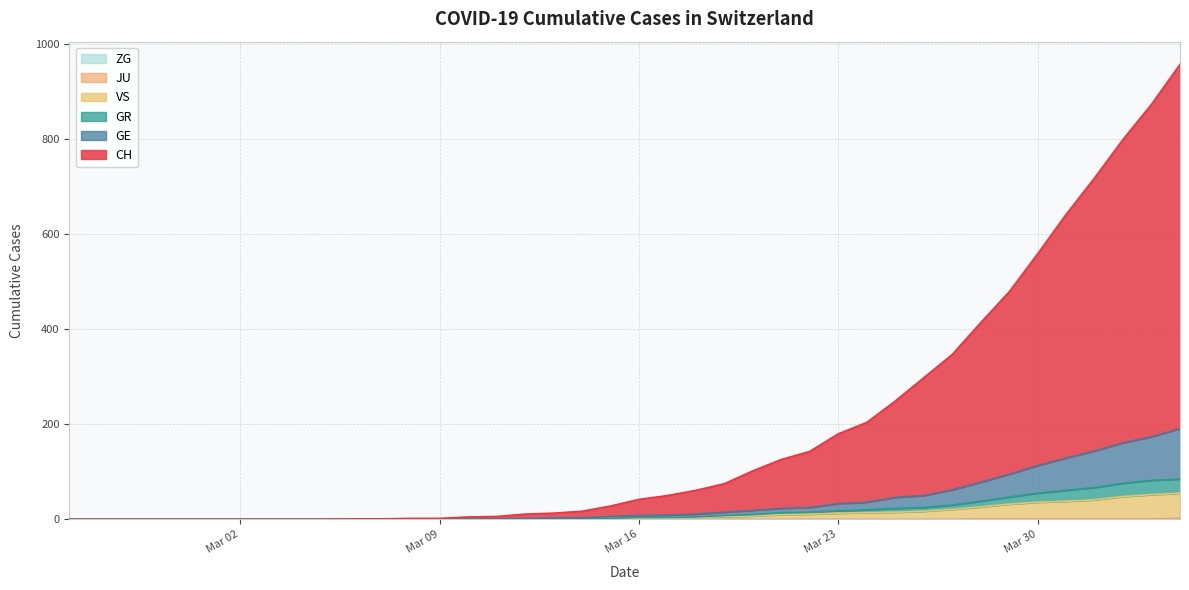

What is the greatest value displayed?

958